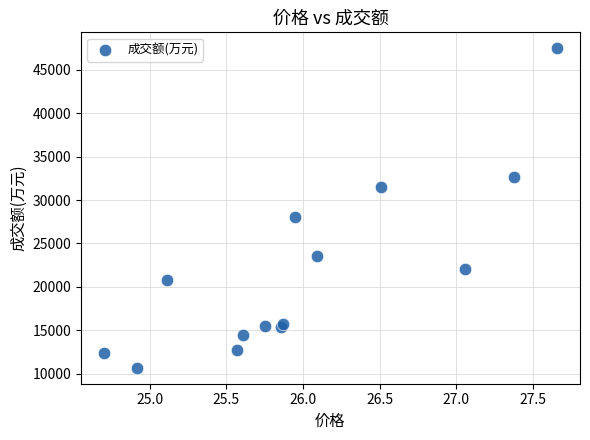

What Y value in the scatter plot is closest to 29080?

27990